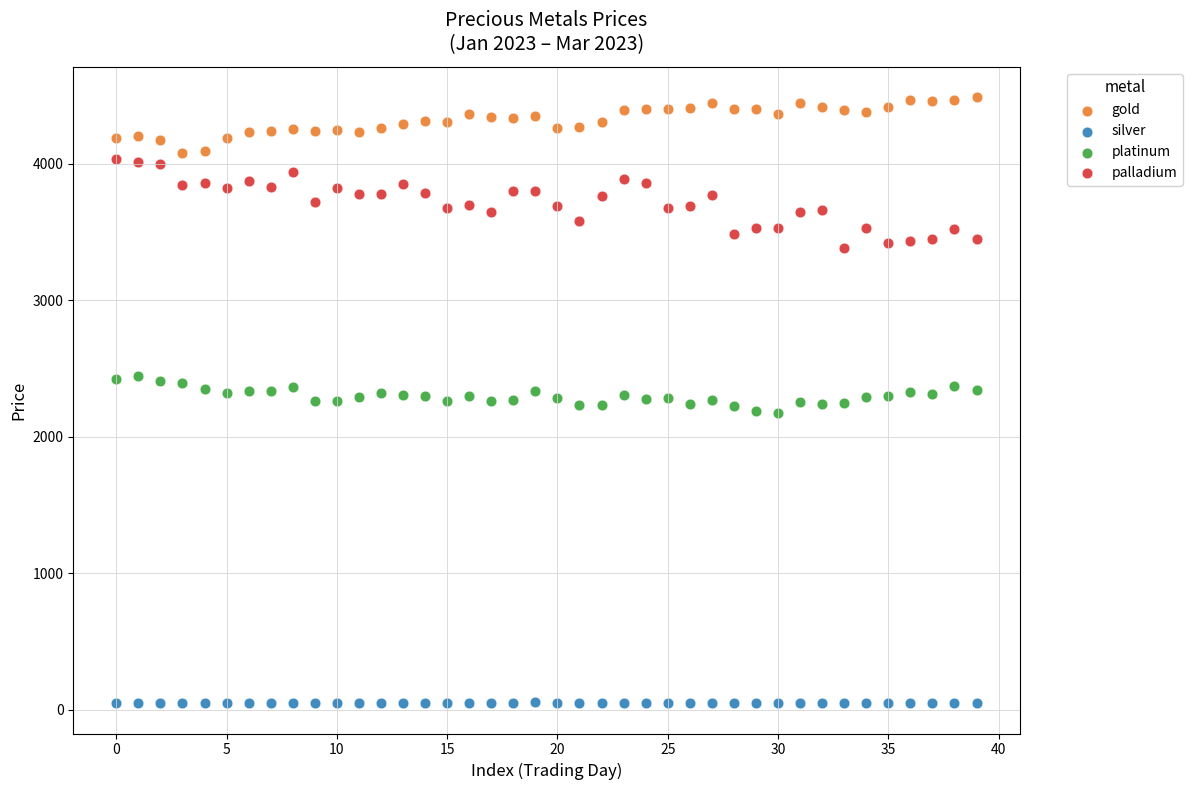

Across all data points, what is the range of Y values (max minus min)?

4436.2